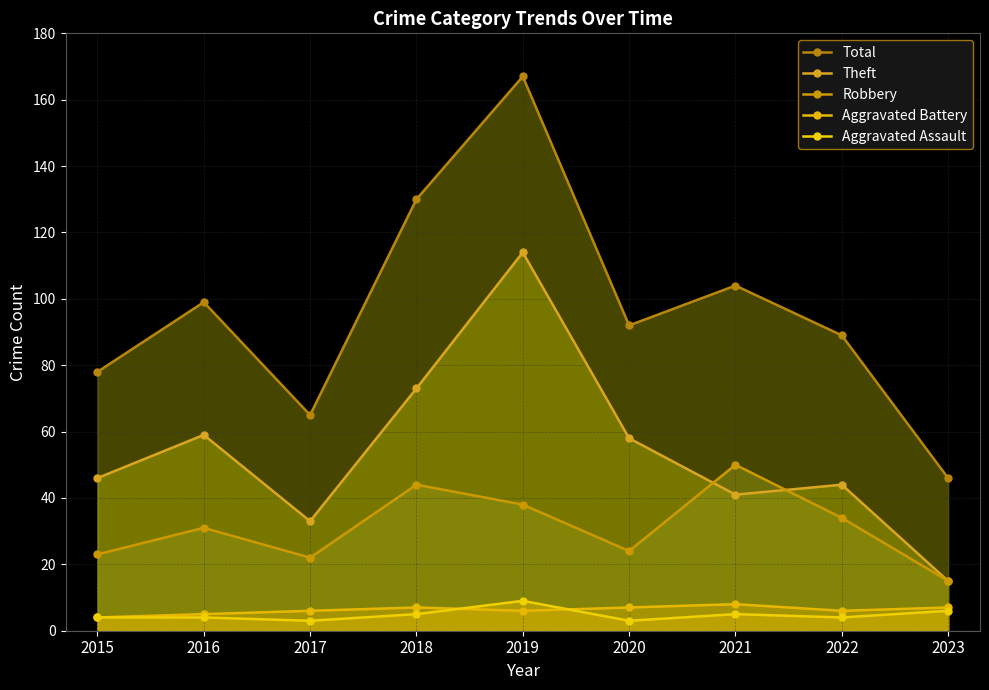

Rank the series at 2019 from lowest to highest value.

Aggravated Battery, Aggravated Assault, Robbery, Theft, Total